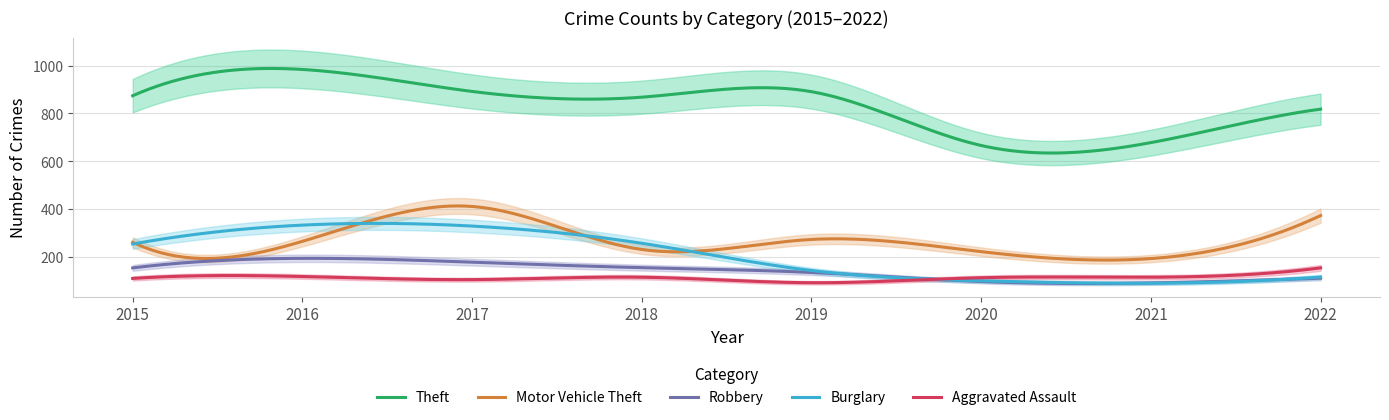

Where does the Motor Vehicle Theft series first go above 265?

2017